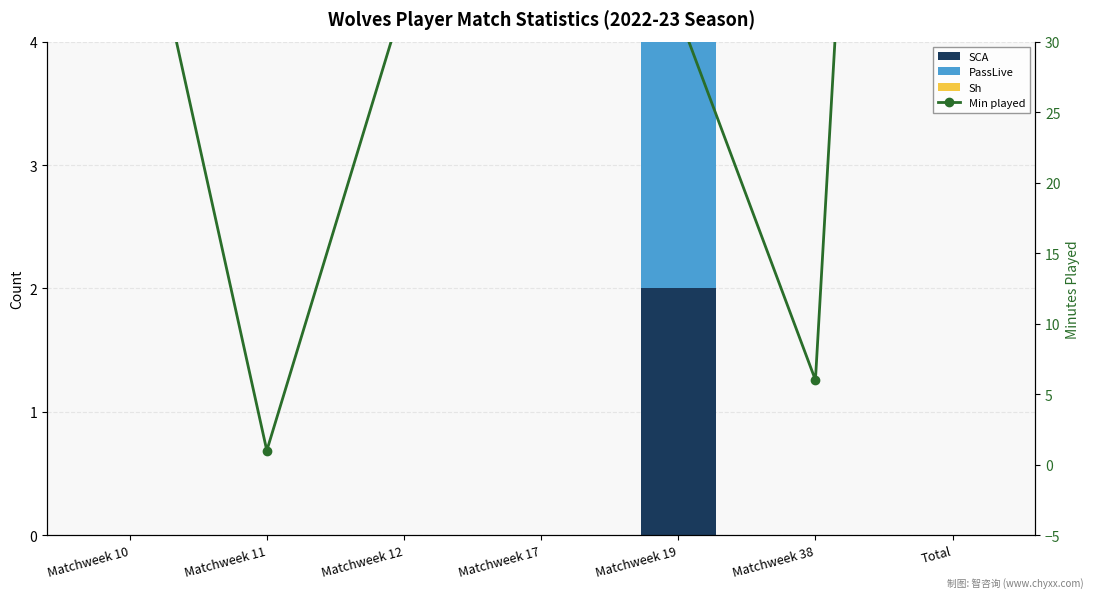

How many groups of bars are there?

7